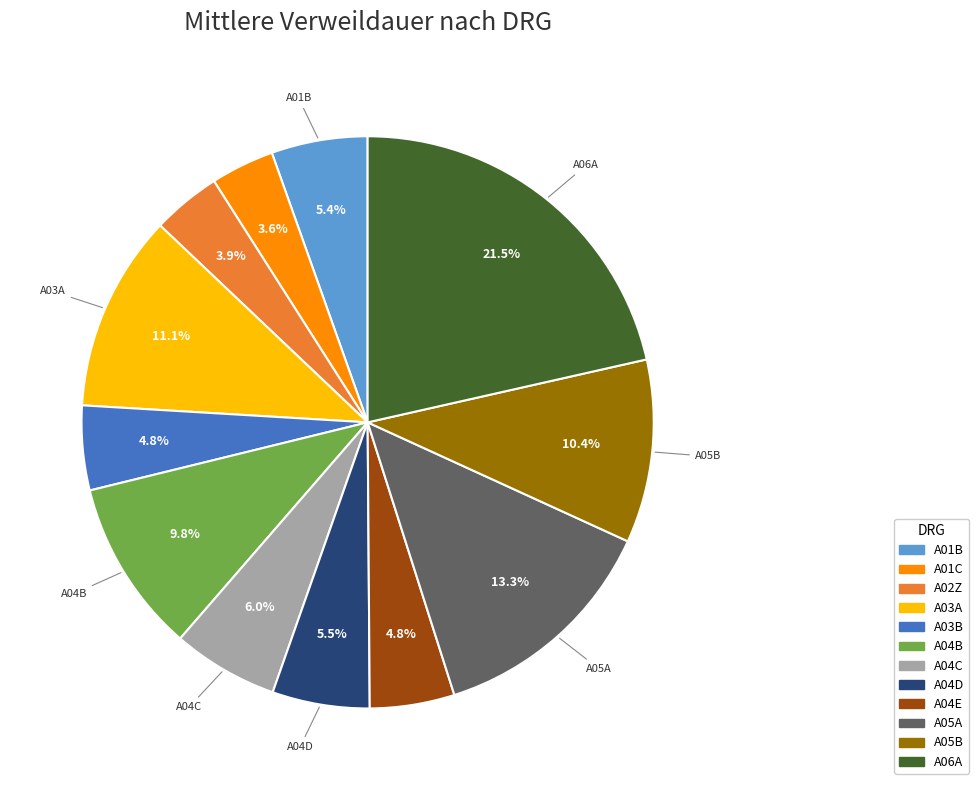

What percentage is NOT represented by A03B?

95.2%